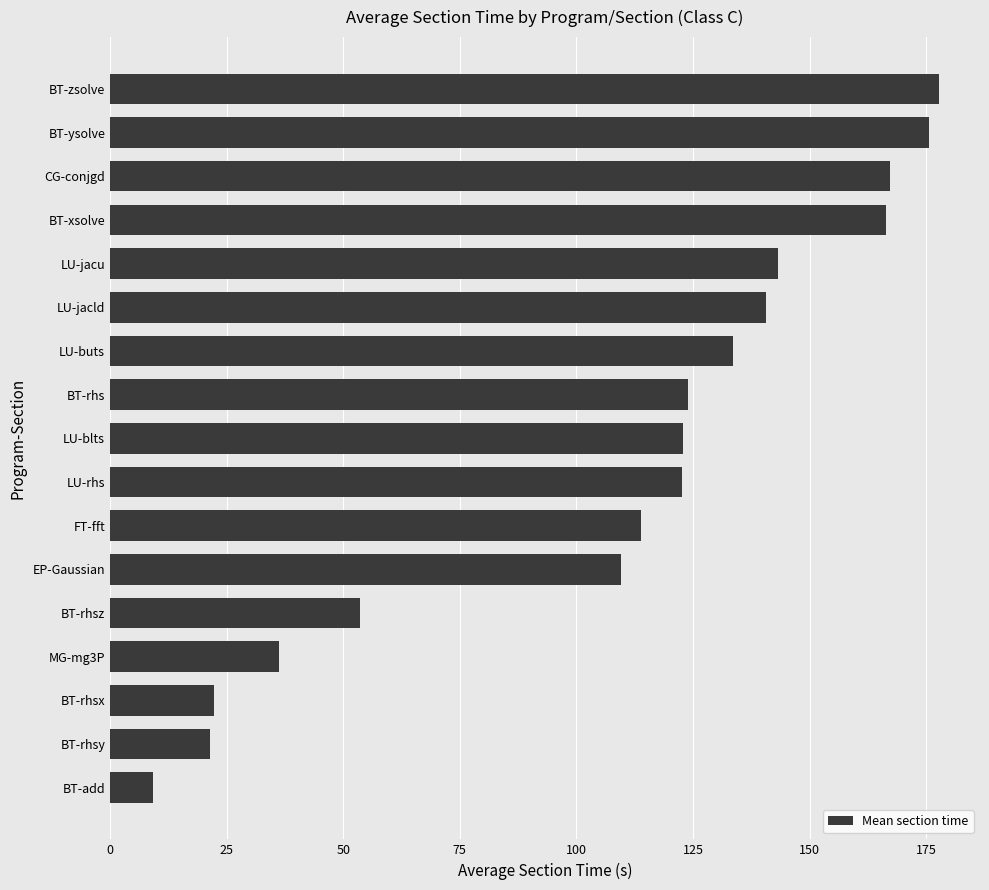

True or false: the data shows 113.9 at FT-fft.

True